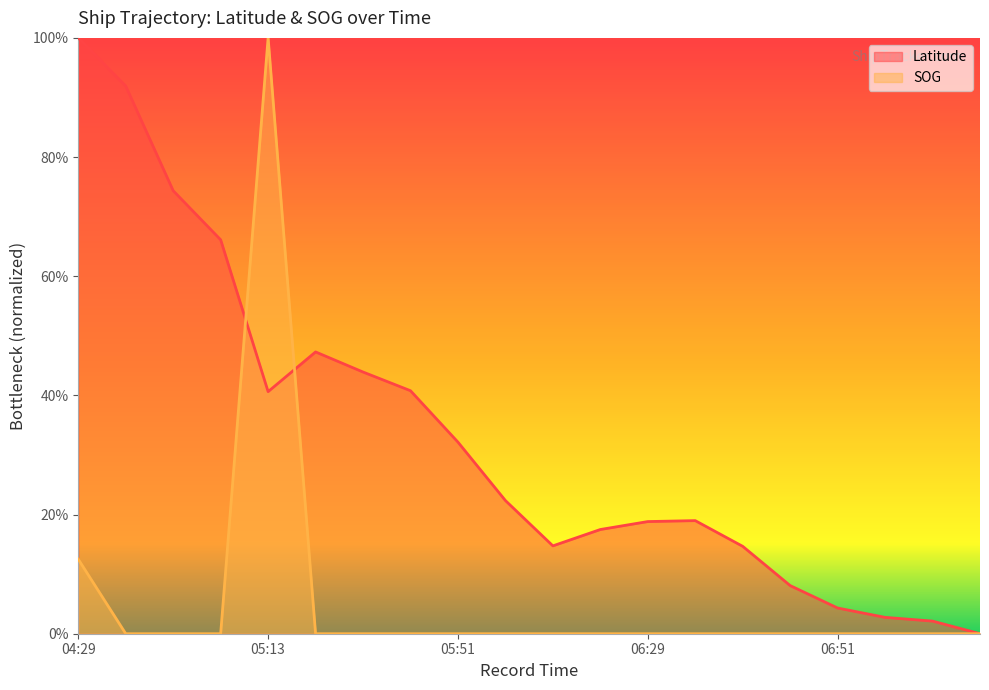

Which series has the largest total across all categories?

Latitude